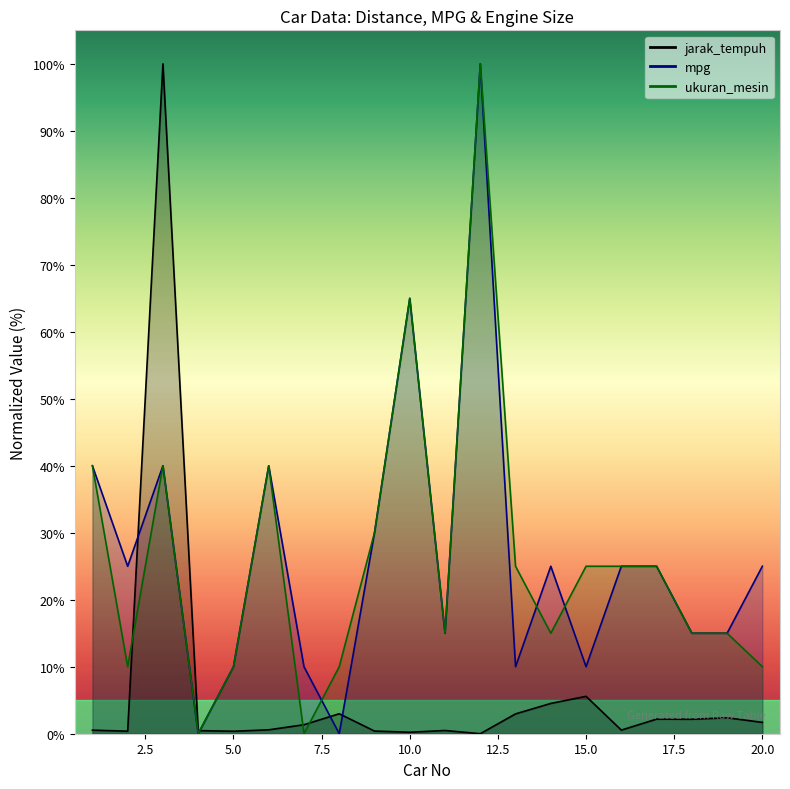

In ukuran_mesin, how many points are lower than both neighbors (excluding endpoints)?

5